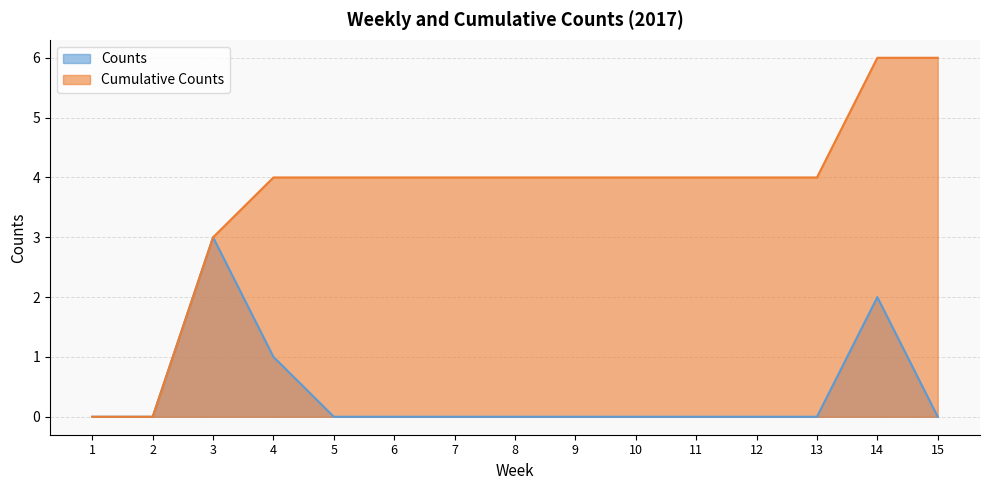

What is the difference between the maximum and minimum values in the Cumulative Counts series?

6